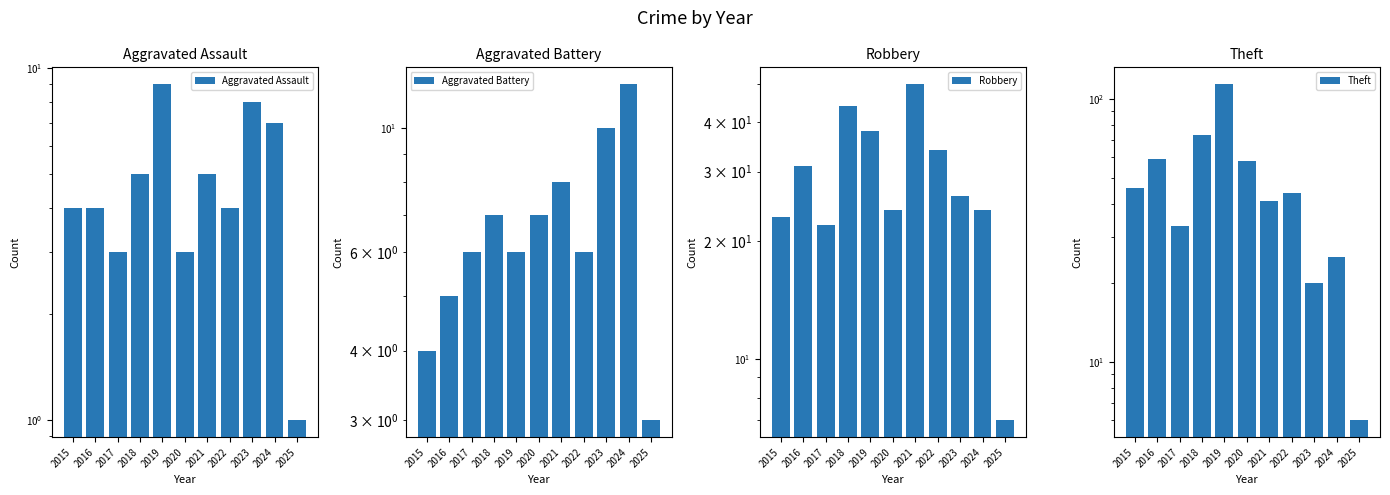

At which category is the sum across all series the highest?

2019